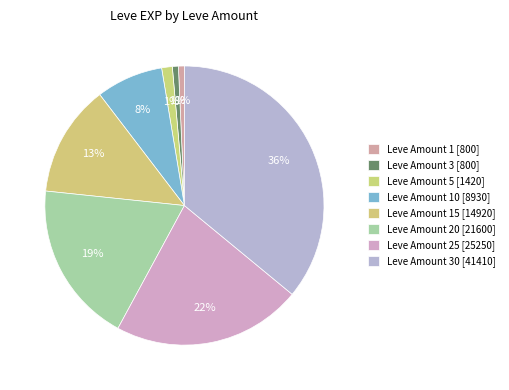

Which slice is the largest?

30